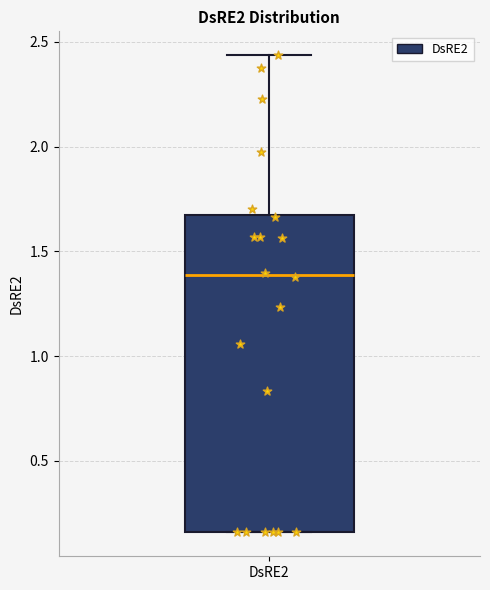

Read this box plot against the y-axis: the position of the median line, the range covered by the box, and the ends of both whiskers. The values are not printed on the chart, so give them approximately, as read against the axis.

median 1.40, box 0.15 to 1.70, whiskers 0.15 to 2.45